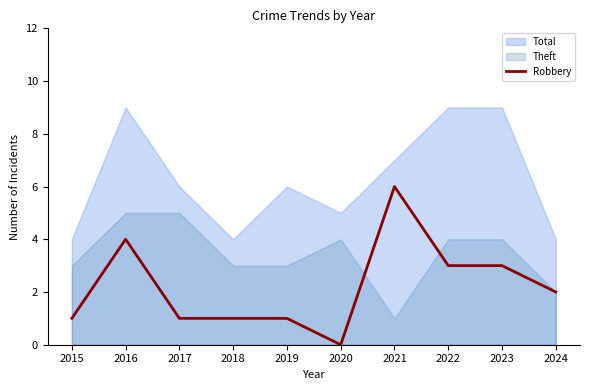

The chart shows a value of 1 at 2015. True or false?

False